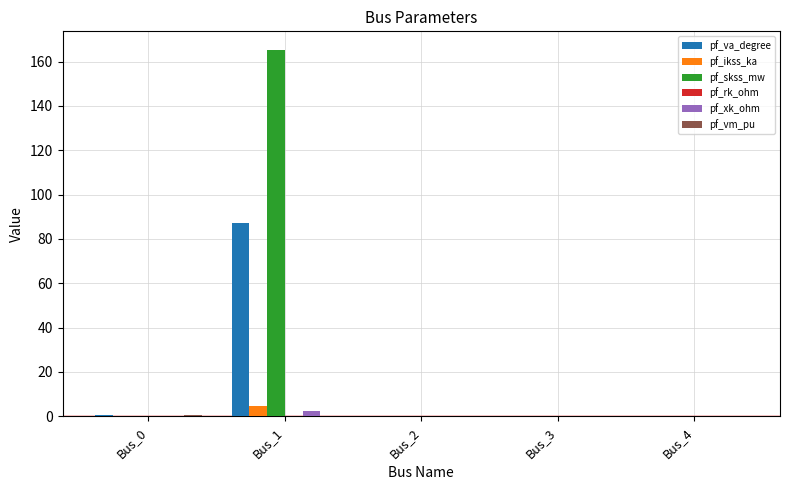

Which series has the largest total across all categories?

pf_skss_mw